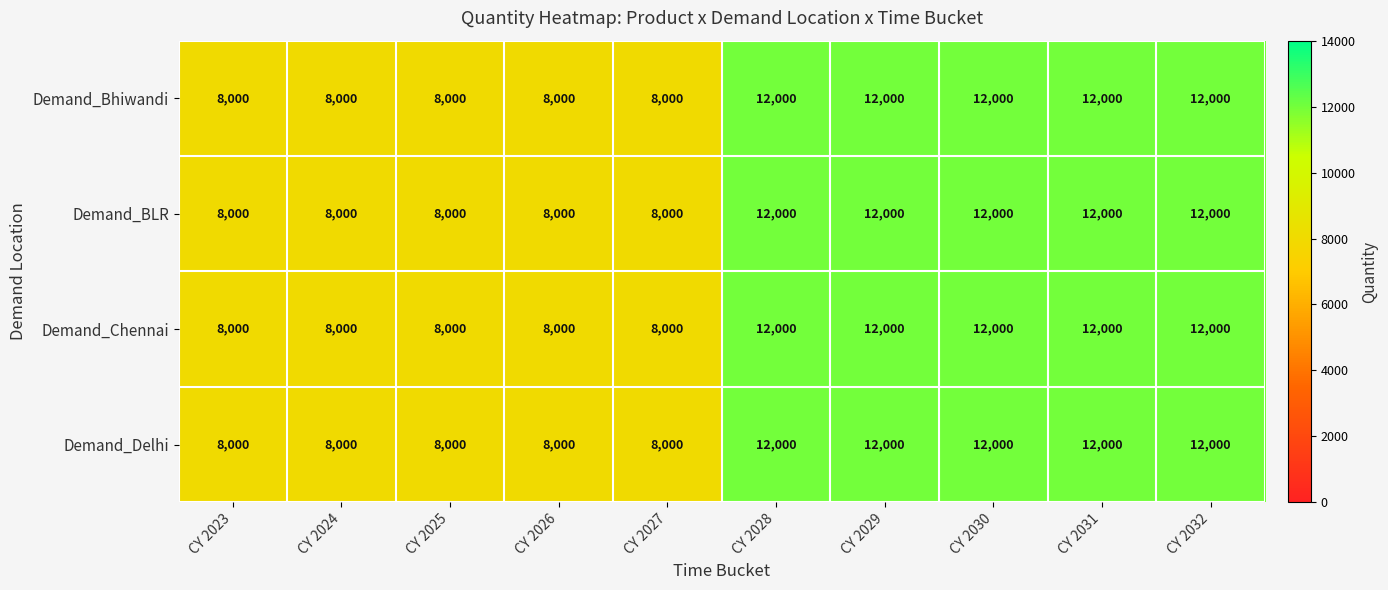

Count the number of categories in the chart.

10